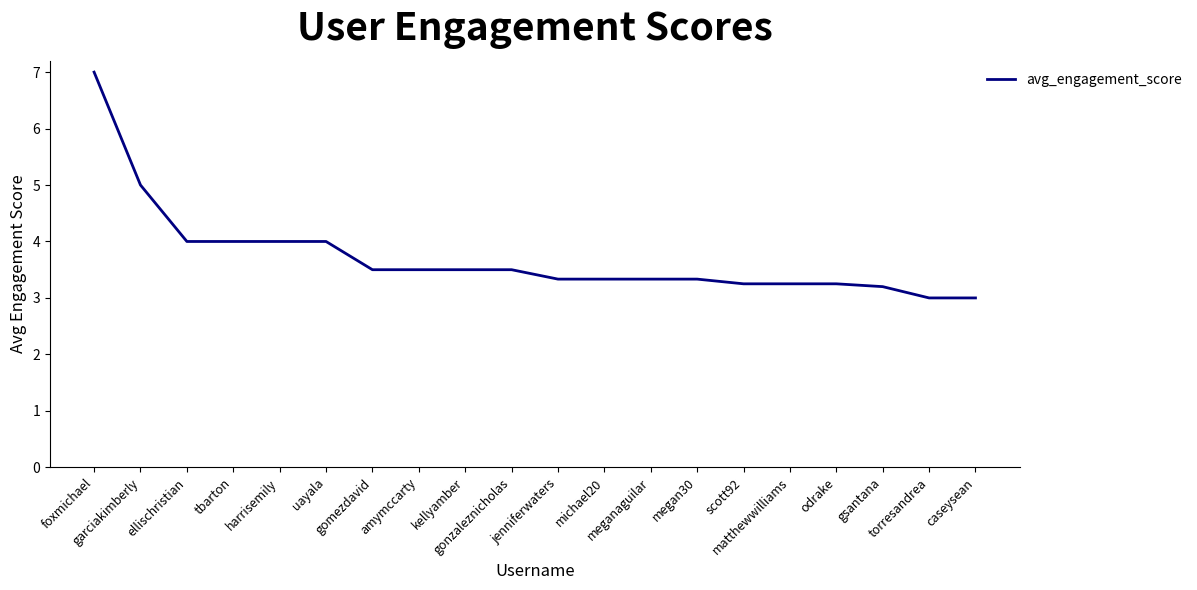

What is the maximum value shown in the chart?

7.0